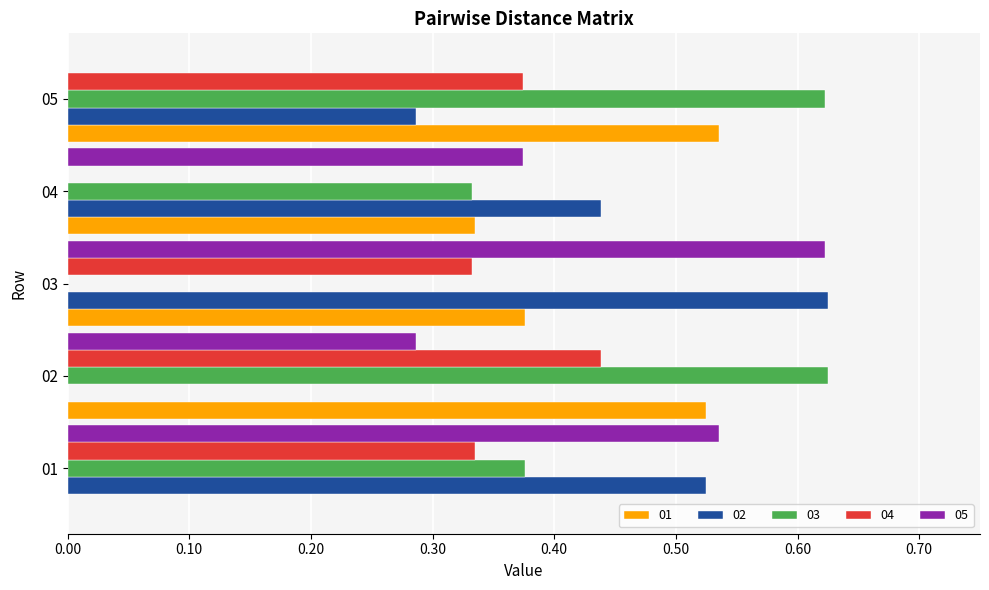

Which category has the highest value in the 02 series?

03